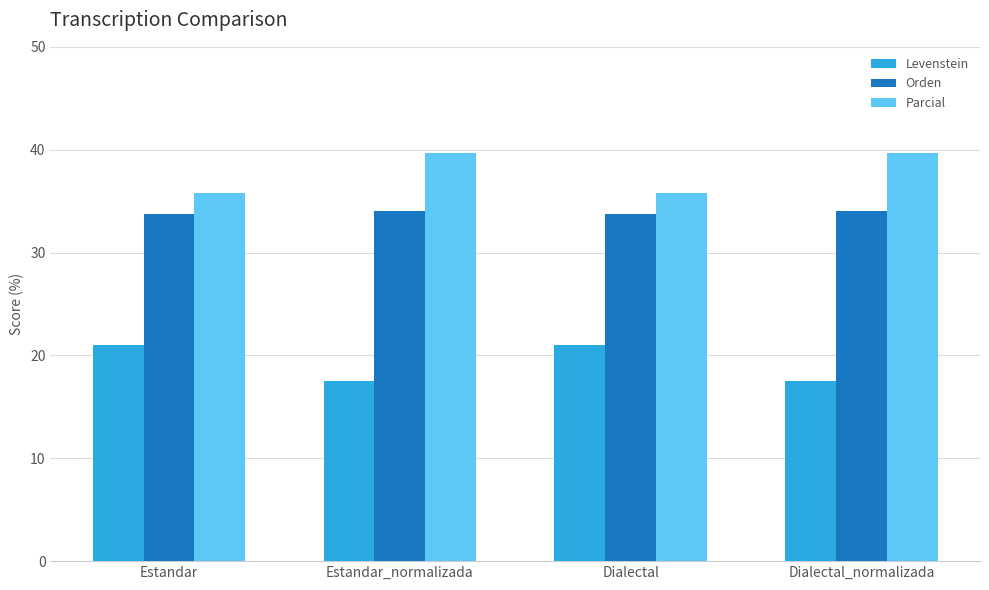

Is it true that Parcial equals 35.8 at Estandar?

True